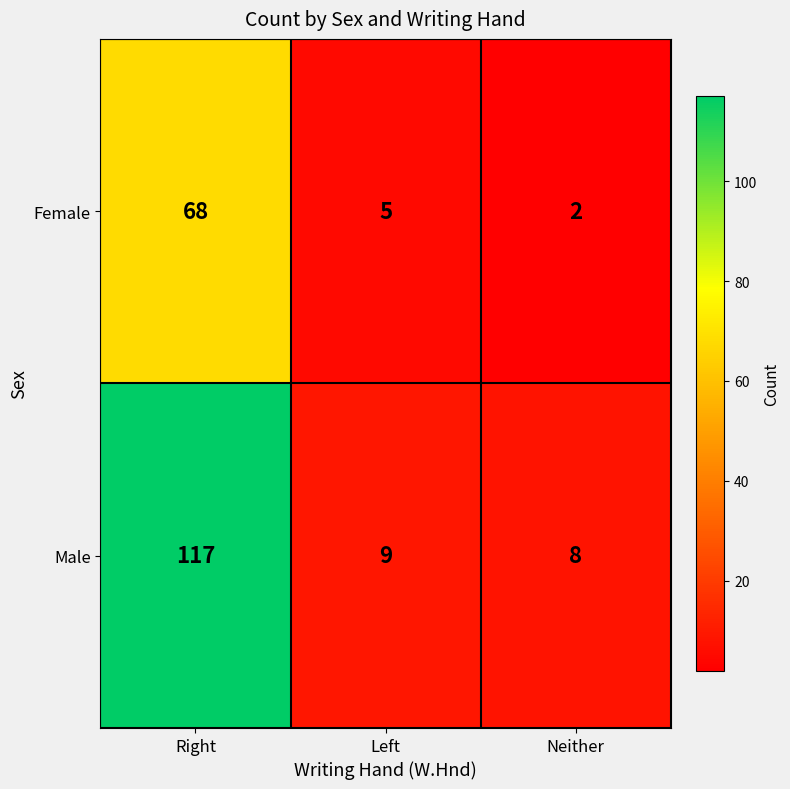

What is the sum of all Male values?

134